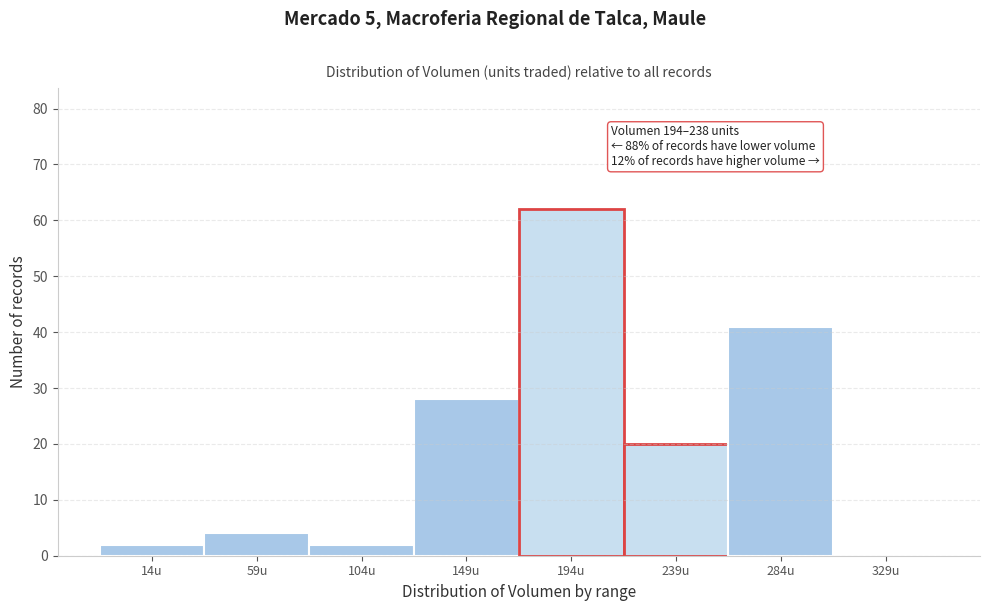

Reading left to right, transcribe all the data shown in this chart.

14u=2	59u=4	104u=2	149u=28	194u=62	239u=20	284u=41	329u=0